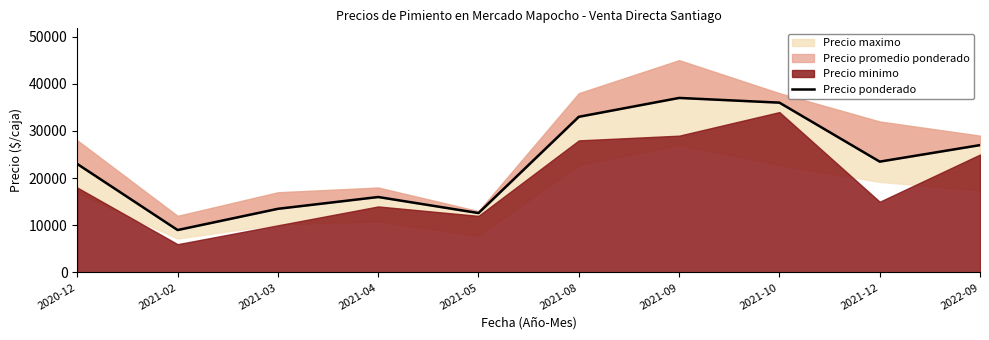

List the labels in order of value, smallest first.

2021-02, 2021-05, 2021-03, 2021-04, 2020-12, 2021-12, 2022-09, 2021-08, 2021-10, 2021-09